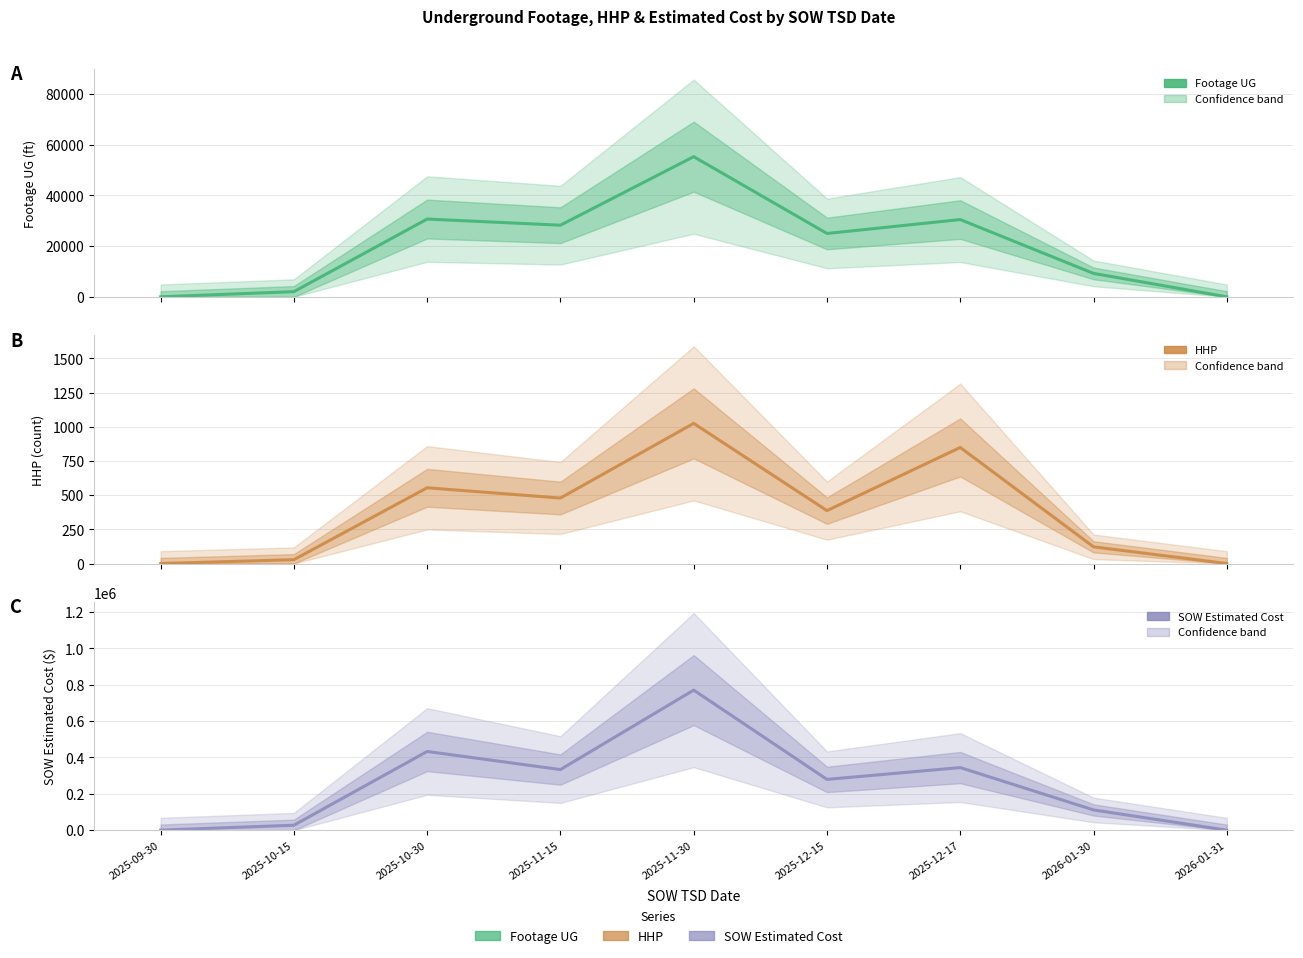

What are all the series names shown in the legend?

Footage UG, HHP, SOW Estimated Cost